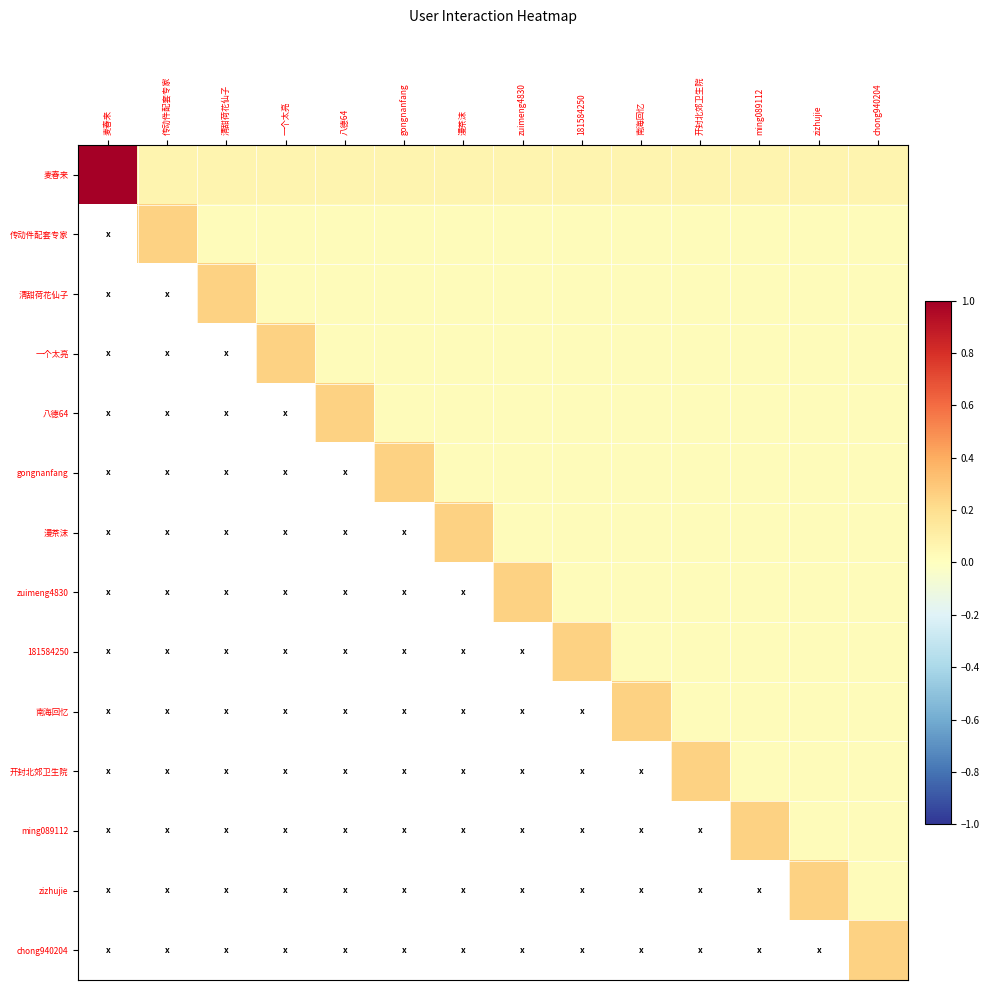

List the labels in order of ming089112 value, largest first.

麦春来, 传动件配套专家, 清甜荷花仙子, 一个太亮, 八德64, gongnanfang, 漫茶沫, zuimeng4830, 181584250, 南海回忆, 开封北郊卫生院, ming089112, zizhujie, chong940204